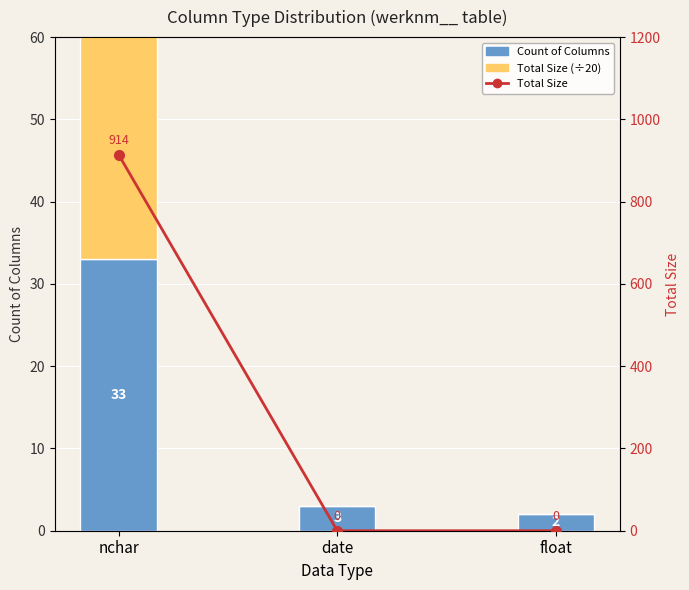

Does the chart contain stacked bars?

No